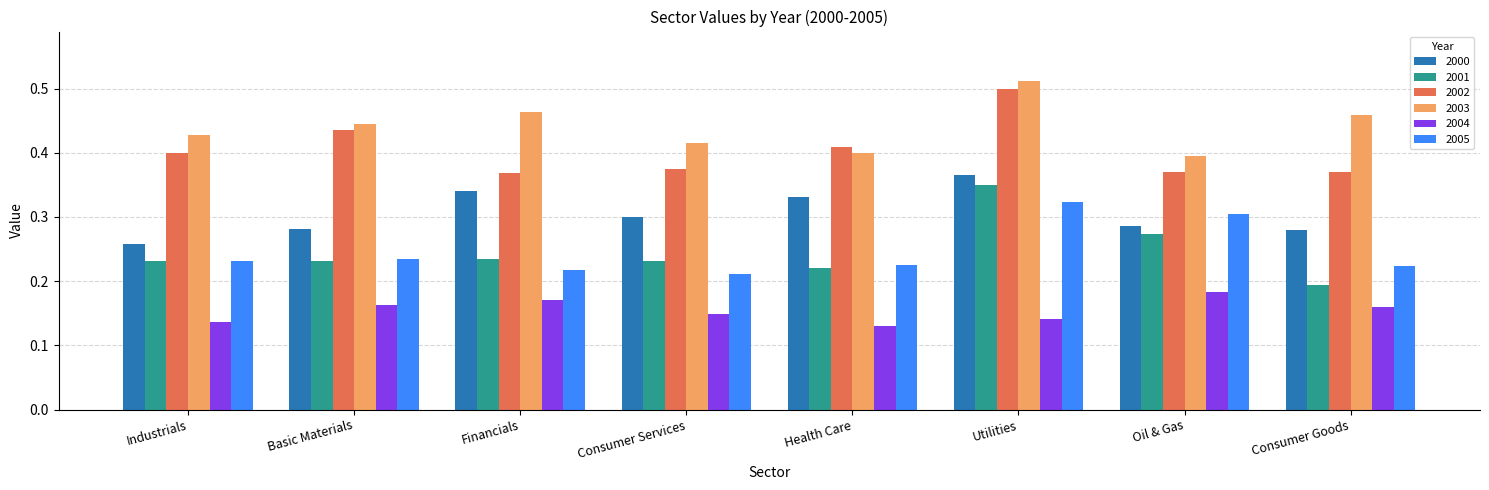

Is the value of 2005 at Industrials greater than the value of 2002 at Consumer Goods?

No